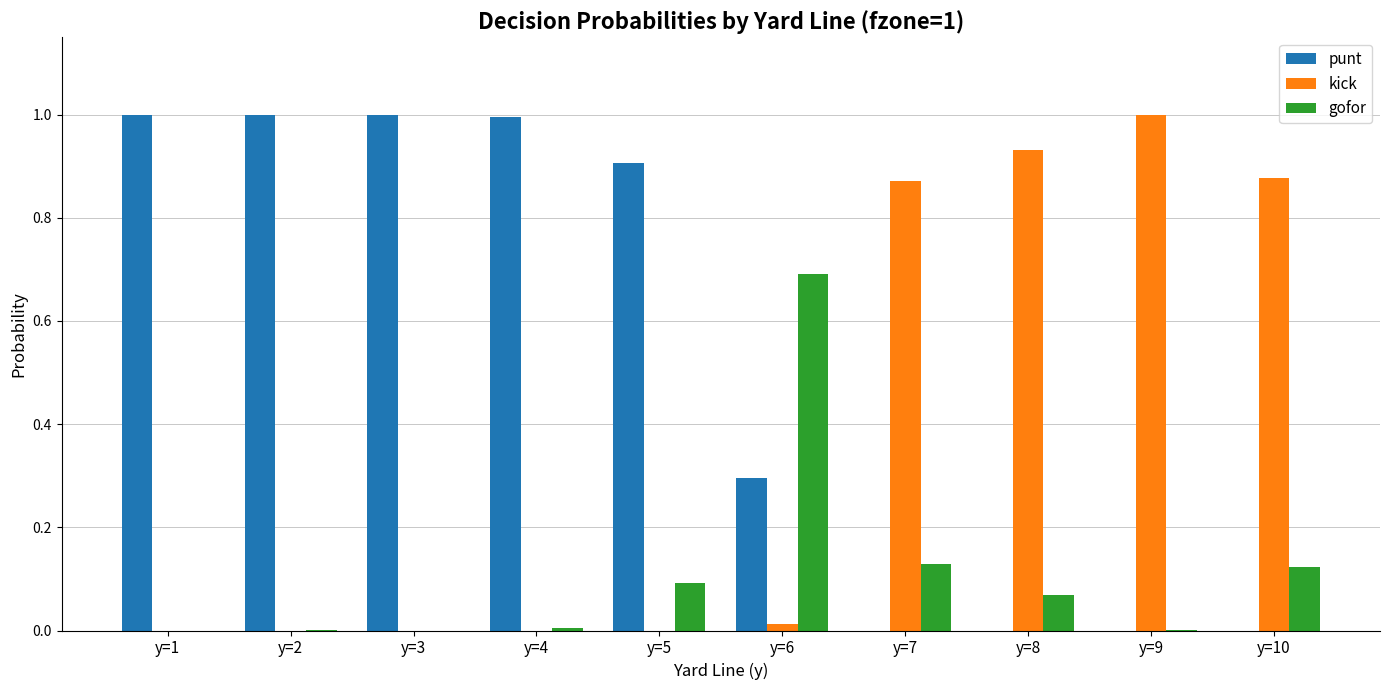

What is the sum of all kick values?

3.7